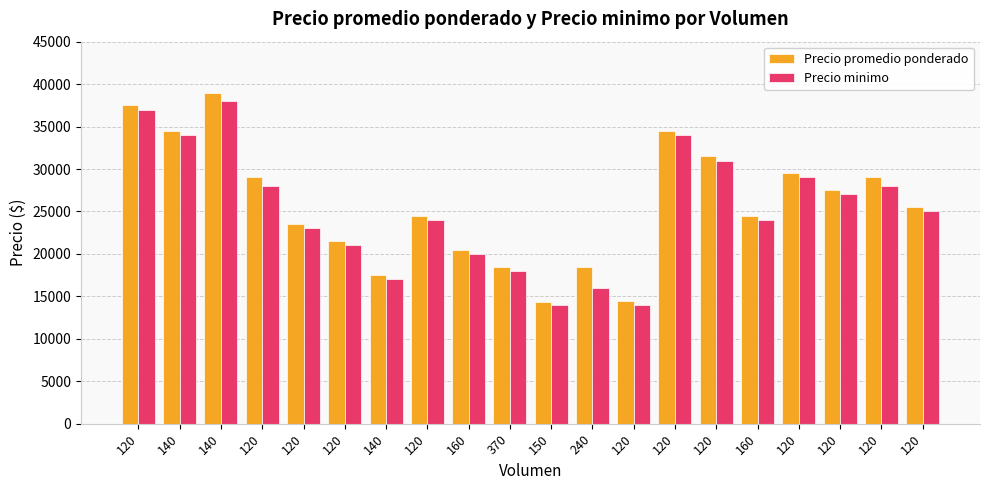

List the series in order of their peak value, lowest first.

Precio minimo, Precio promedio ponderado